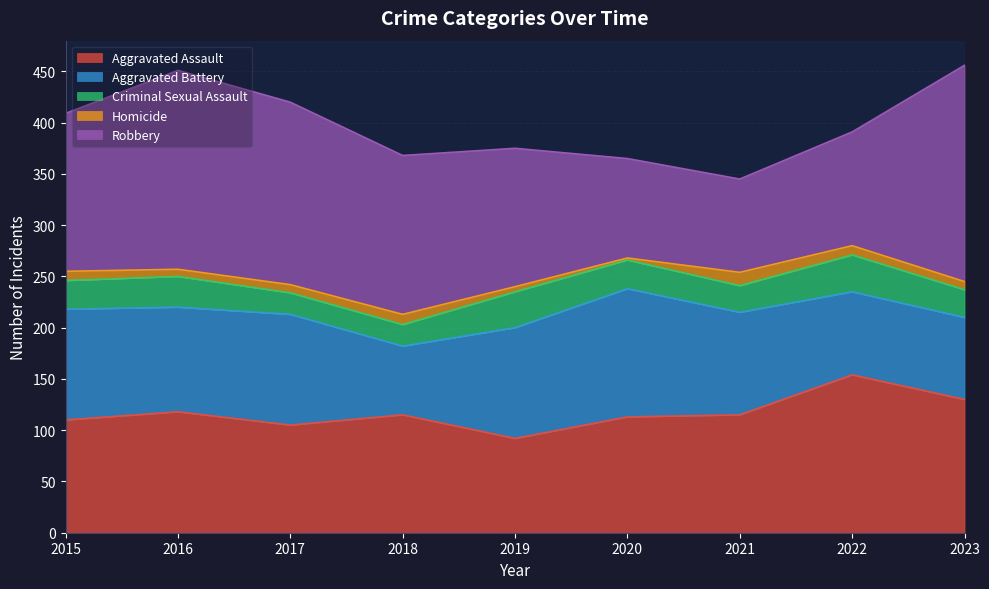

List the labels in order of Aggravated Assault value, largest first.

2022, 2023, 2016, 2018, 2021, 2020, 2015, 2017, 2019